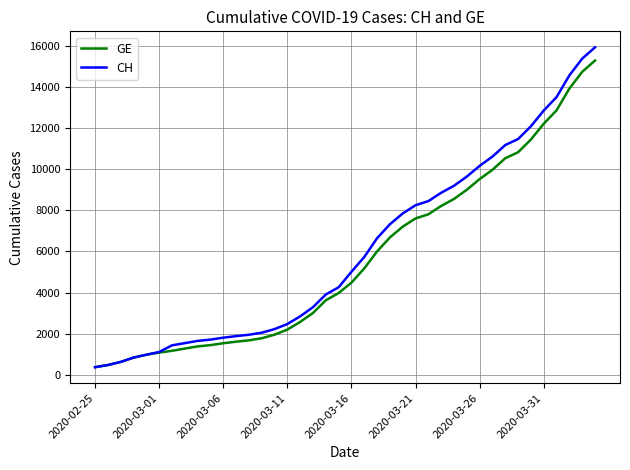

What is the maximum value shown in the chart?

15926